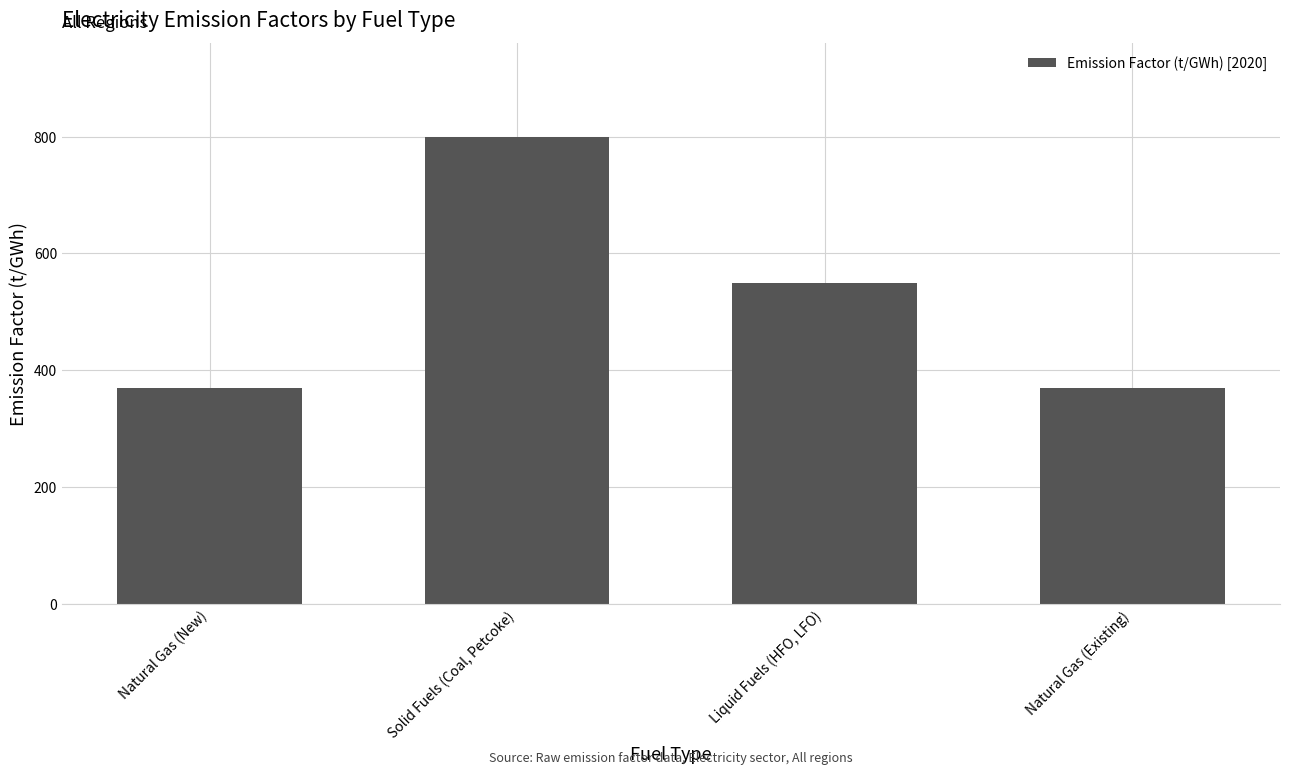

What is the difference between the maximum and minimum values?

430